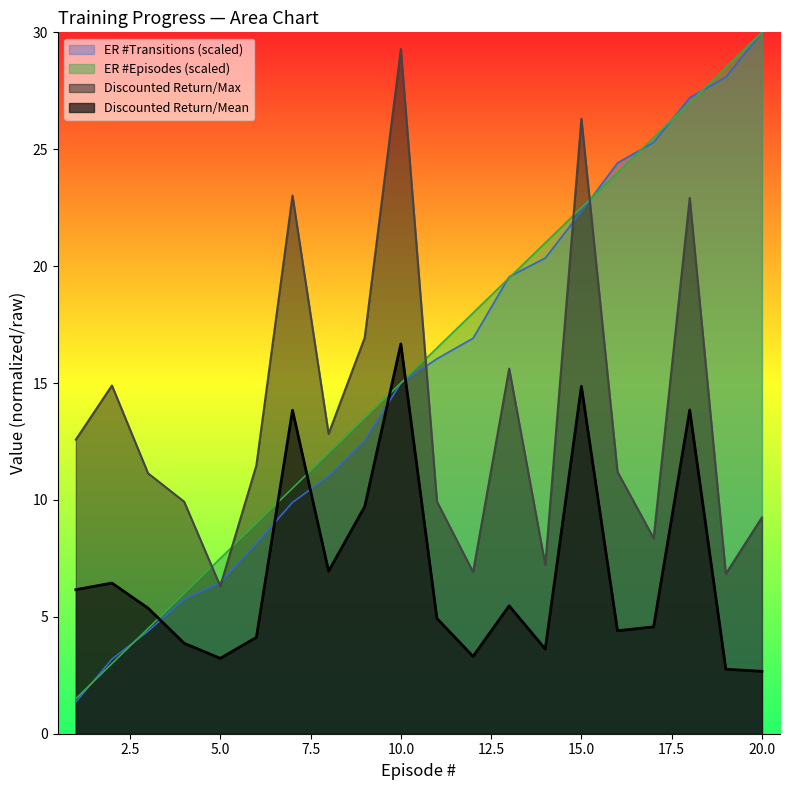

What is the total value across all series at 16?

64.0